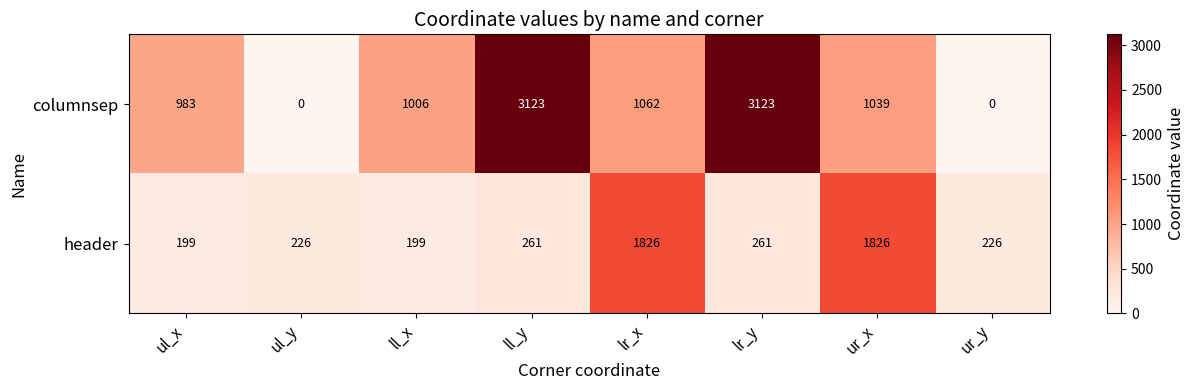

What value does the header series have at lr_y, to the nearest 10?

260